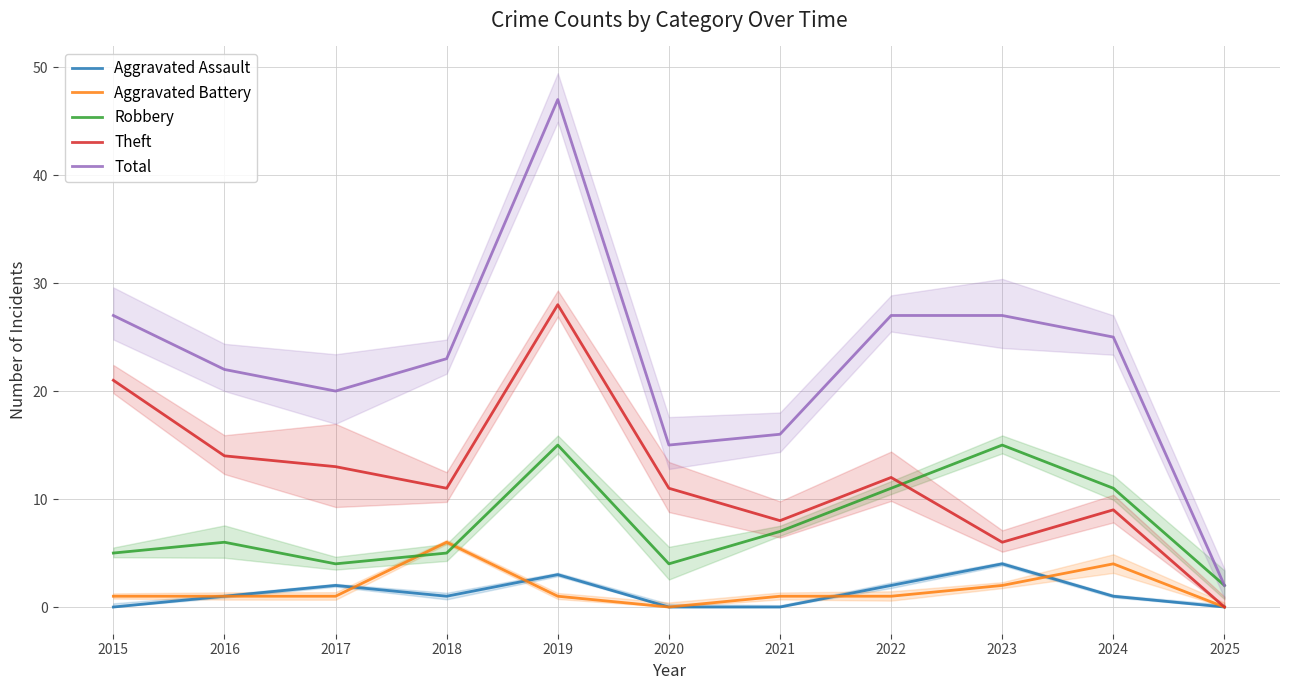

At how many categories does at least one series exceed 36?

1